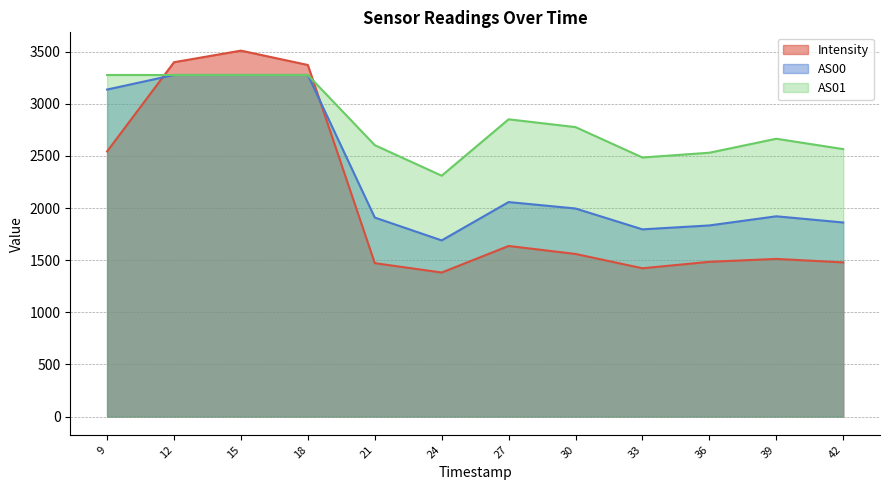

Is the value of Intensity at 36 greater than the value of AS00 at 36?

No